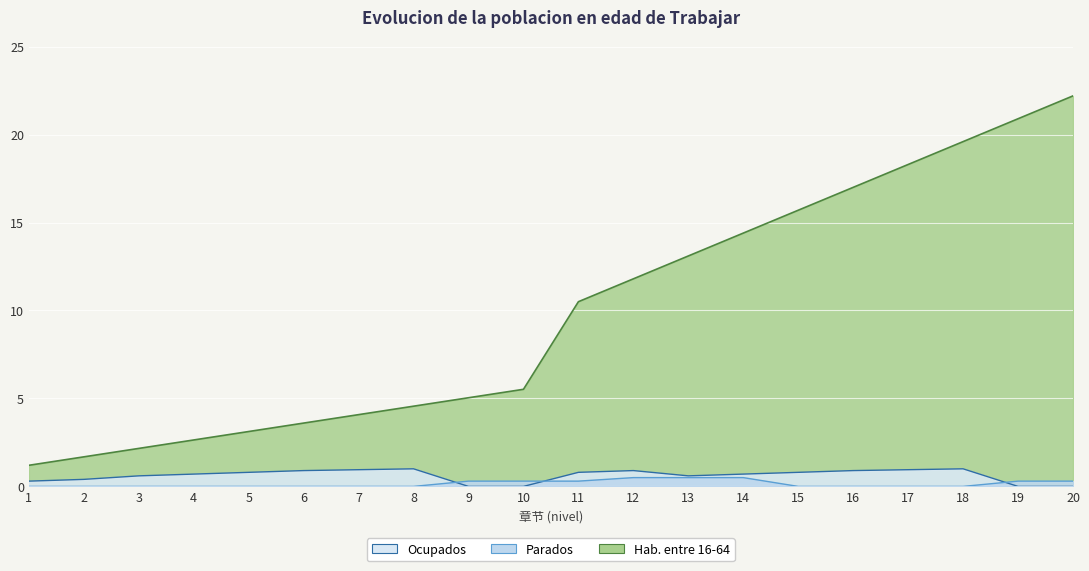

At which label is Parados closest to 0?

1